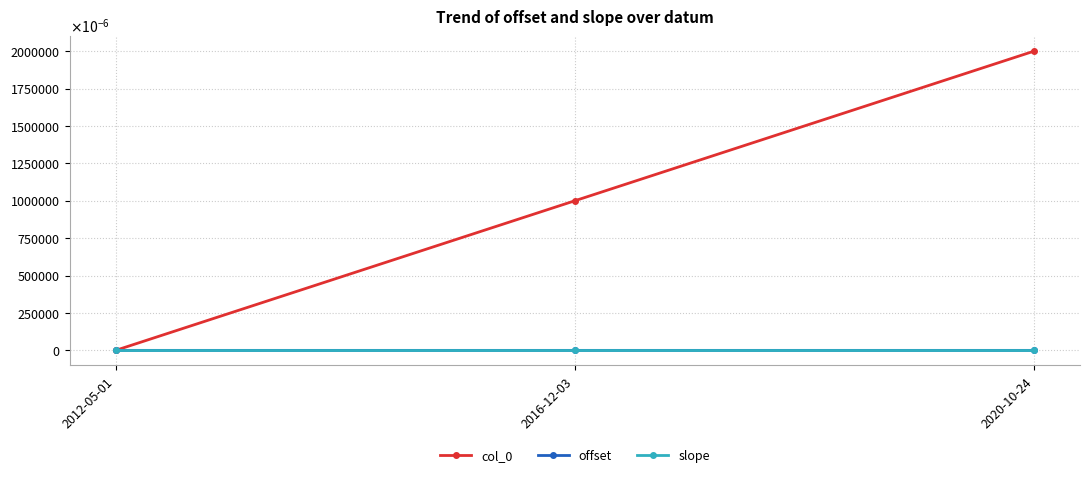

At which label does slope reach its minimum?

2012-05-01